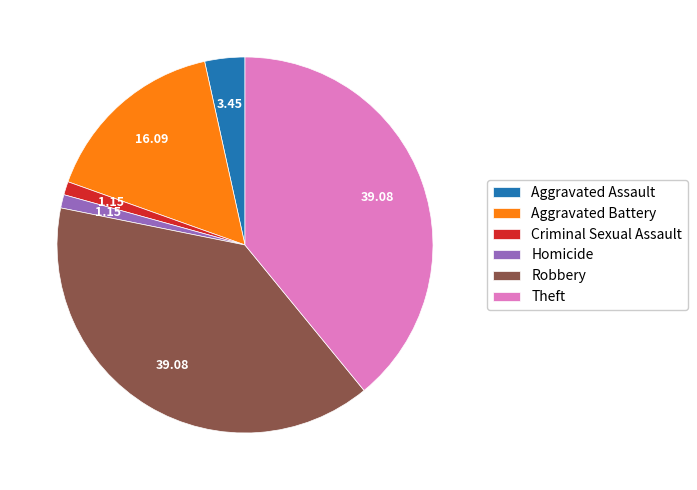

Does any single category account for the majority?

No